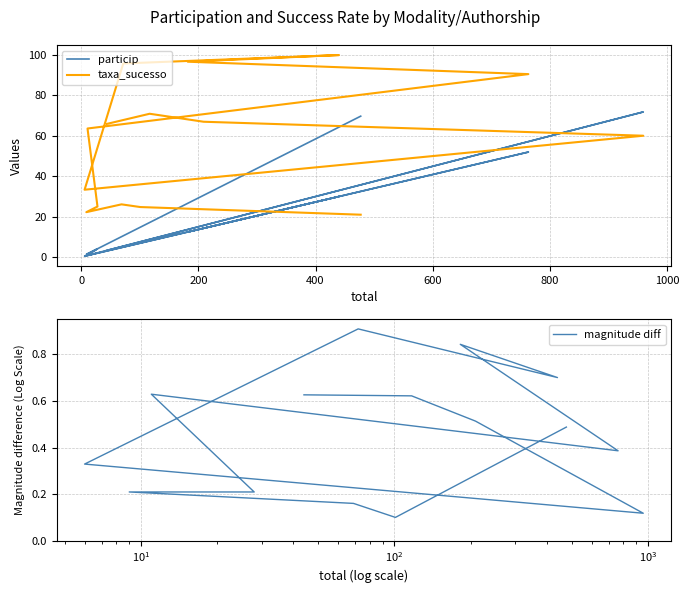

True or false: magnitude diff has more than 1 points higher than both neighbors.

True